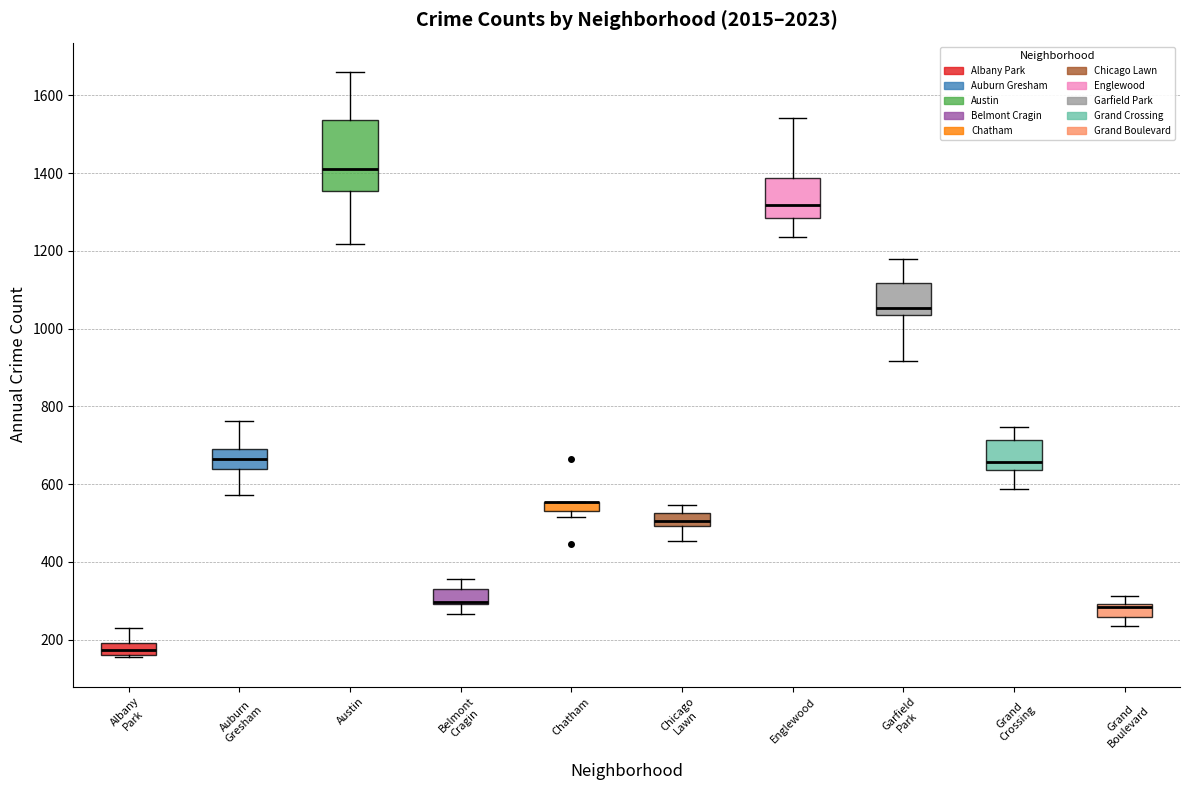

Where does the upper whisker of the box for Grand Crossing end on the y-axis? The values are not printed on the chart, so give them approximately, as read against the axis.

740